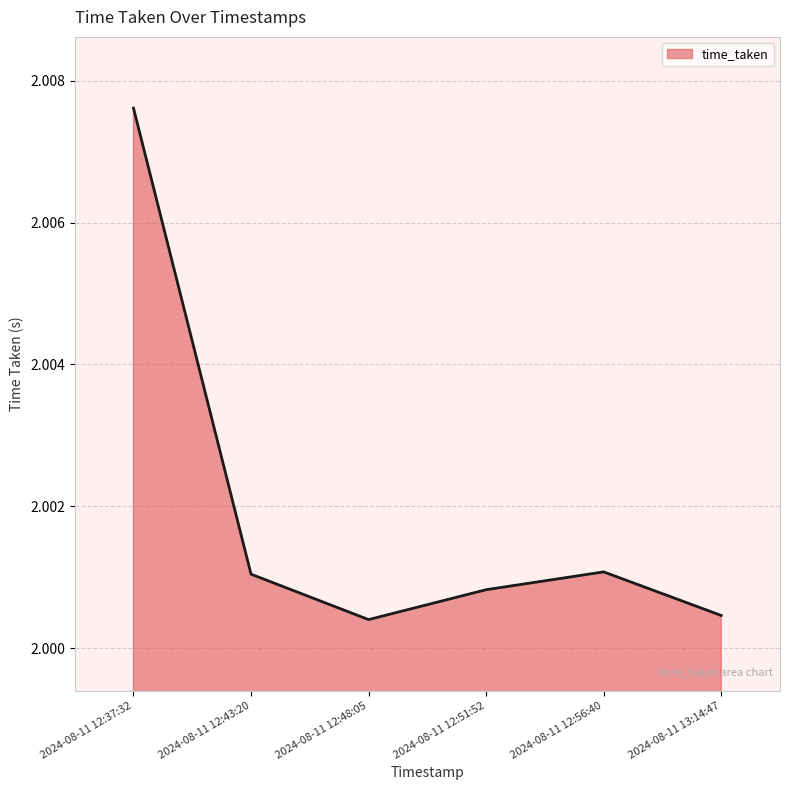

How many interior local peaks (higher than both neighbors) does the data have?

1